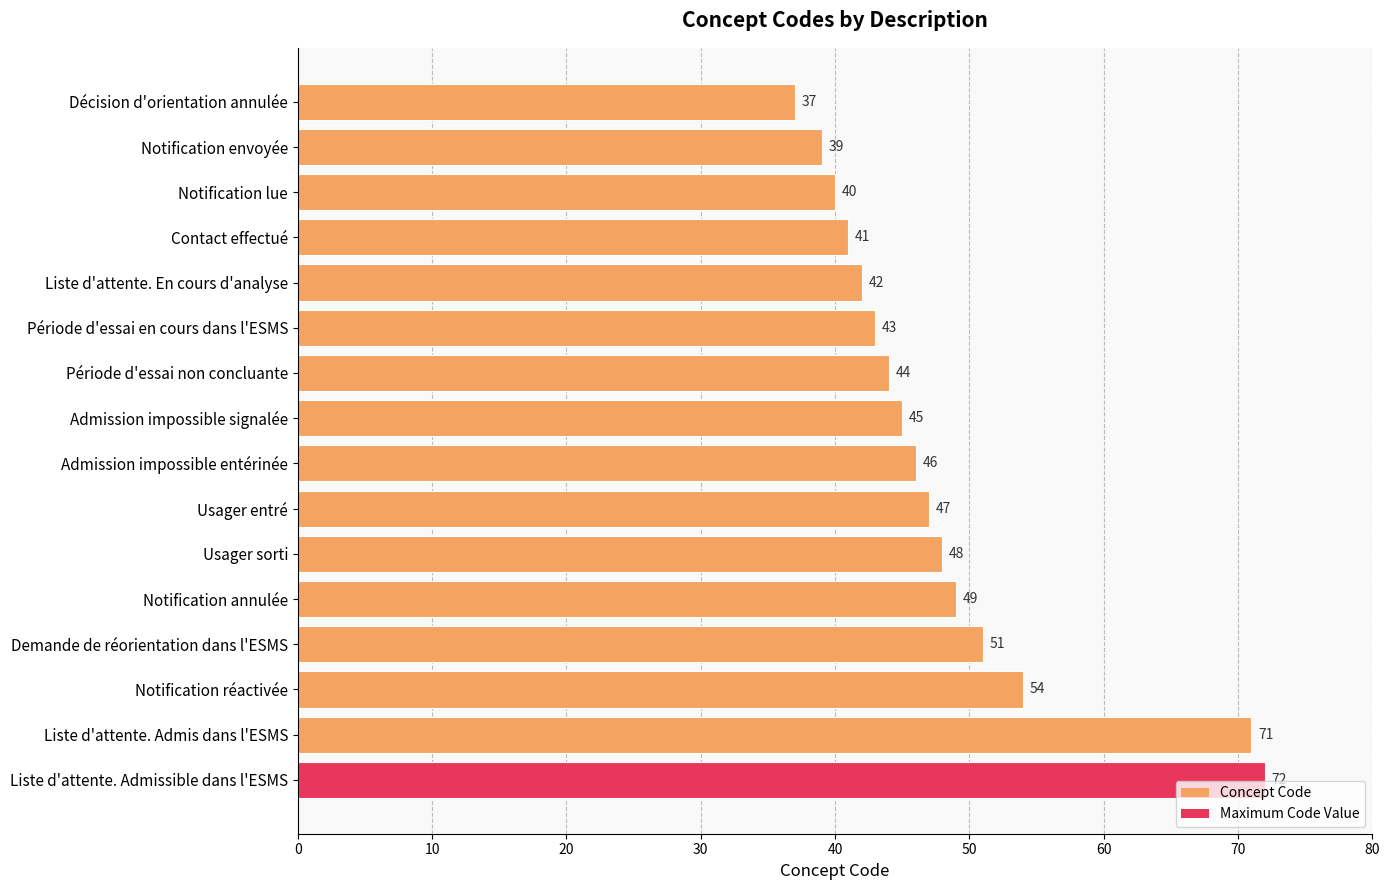

Rank the categories by value from highest to lowest.

Liste d'attente. Admissible dans l'ESMS, Liste d'attente. Admis dans l'ESMS, Notification réactivée, Demande de réorientation dans l'ESMS, Notification annulée, Usager sorti, Usager entré, Admission impossible entérinée, Admission impossible signalée, Période d'essai non concluante, Période d'essai en cours dans l'ESMS, Liste d'attente. En cours d'analyse, Contact effectué, Notification lue, Notification envoyée, Décision d'orientation annulée